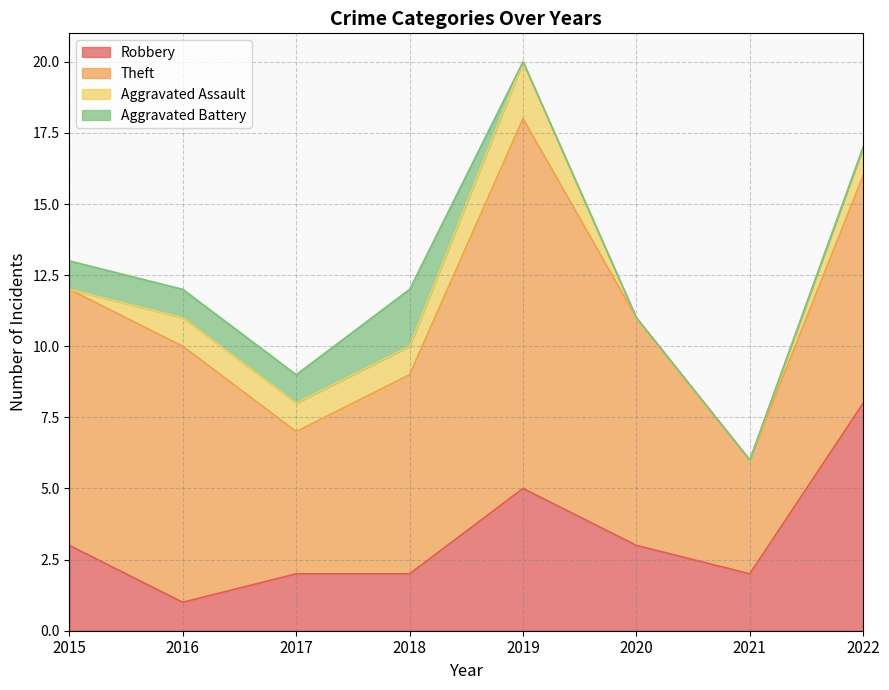

Which series has the largest total across all categories?

Theft